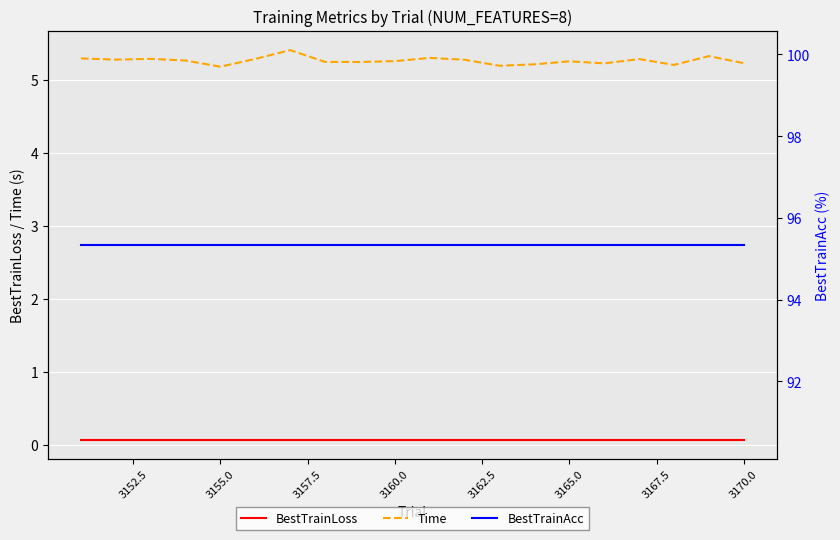

True or false: Time and BestTrainLoss intersect in this chart.

False